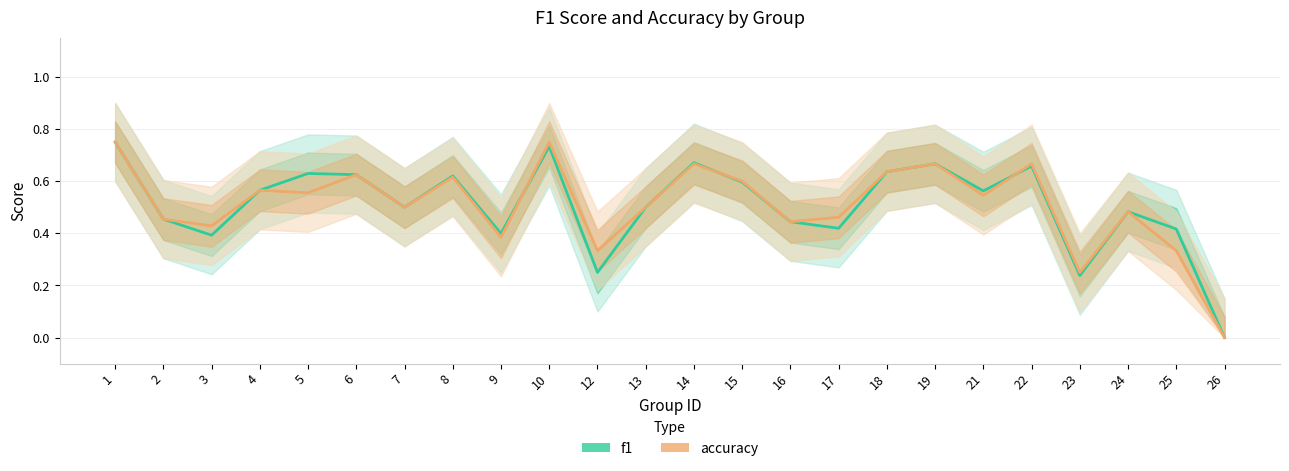

What is the value of the accuracy point at the 16th from the left?

0.5